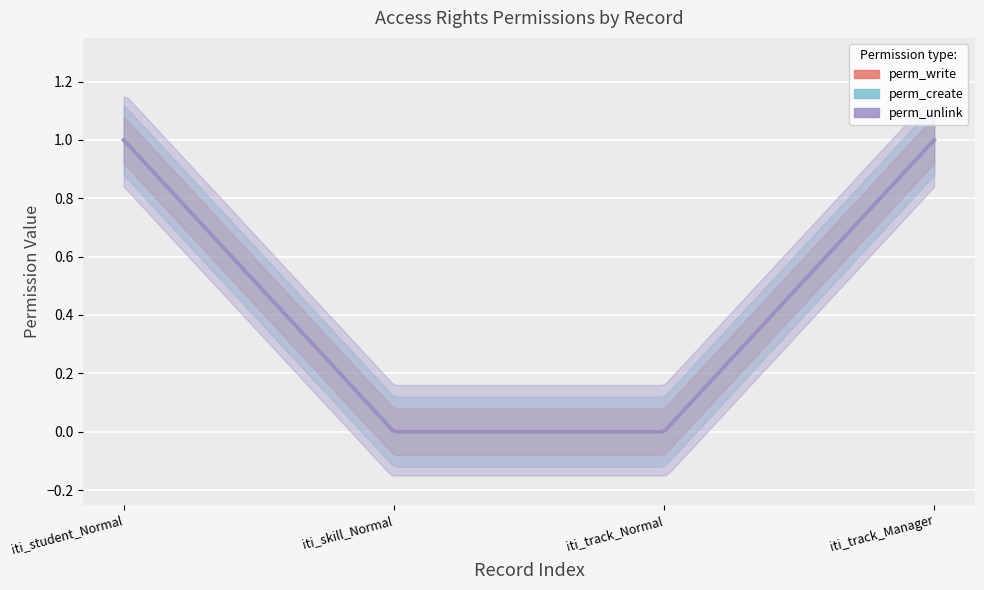

What is the difference between the second highest and second lowest values in the perm_write series?

1